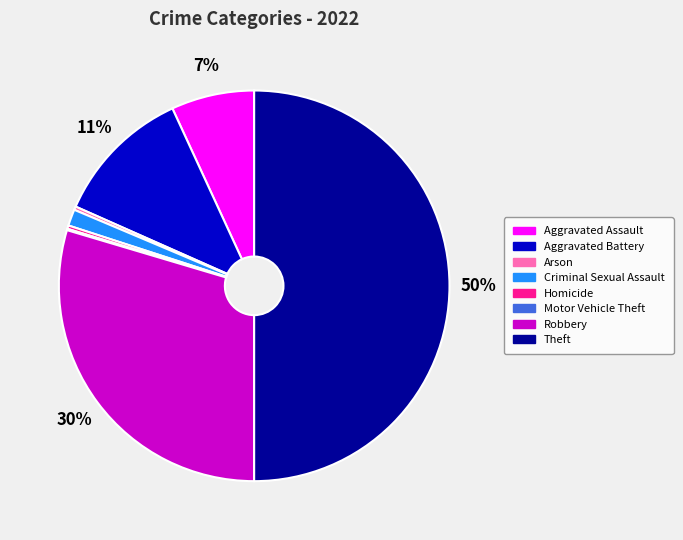

What is the largest slice in the pie chart?

Theft